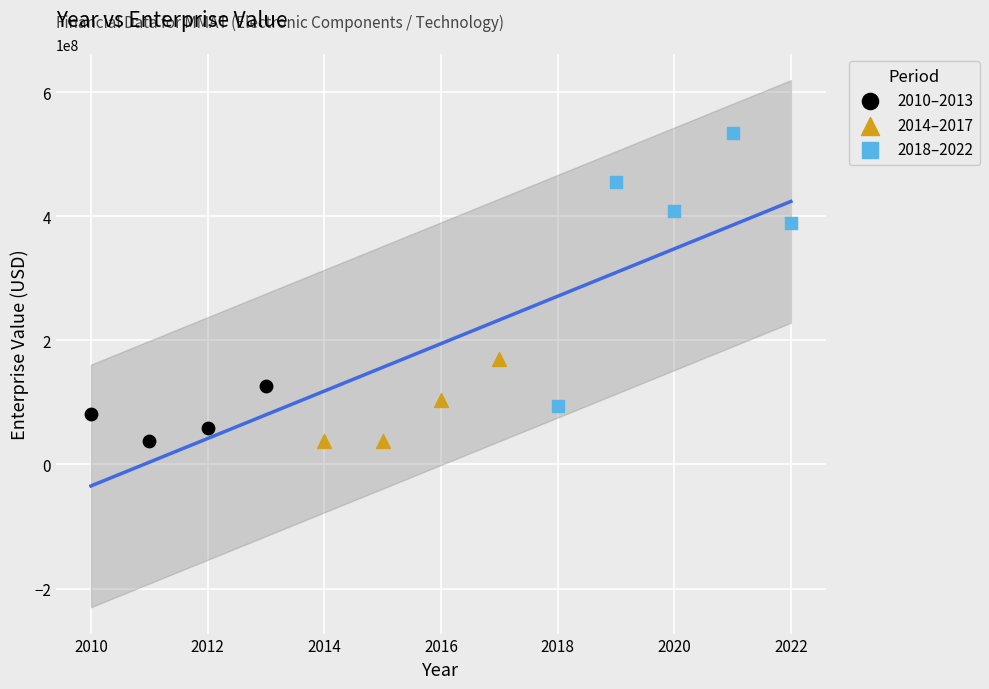

Which series reaches the maximum Y coordinate?

2018–2022